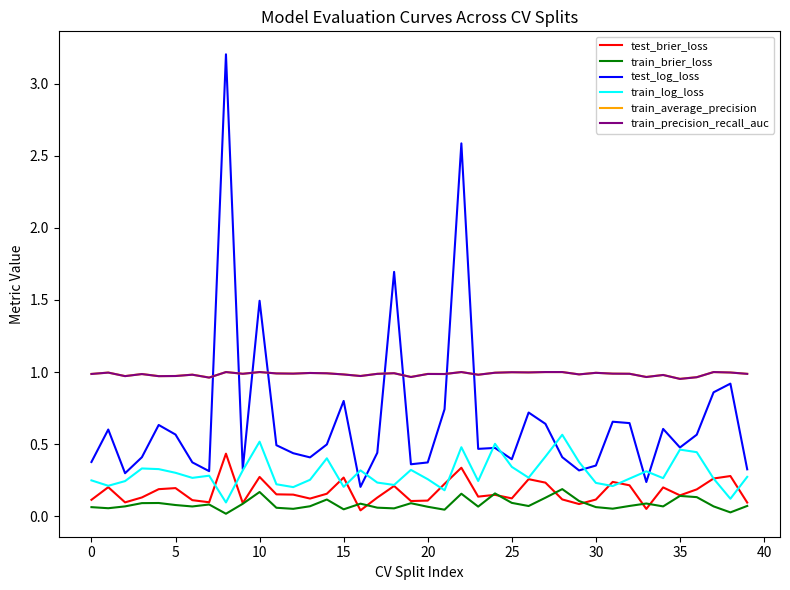

What are all the series names shown in the legend?

test_brier_loss, train_brier_loss, test_log_loss, train_log_loss, train_average_precision, train_precision_recall_auc